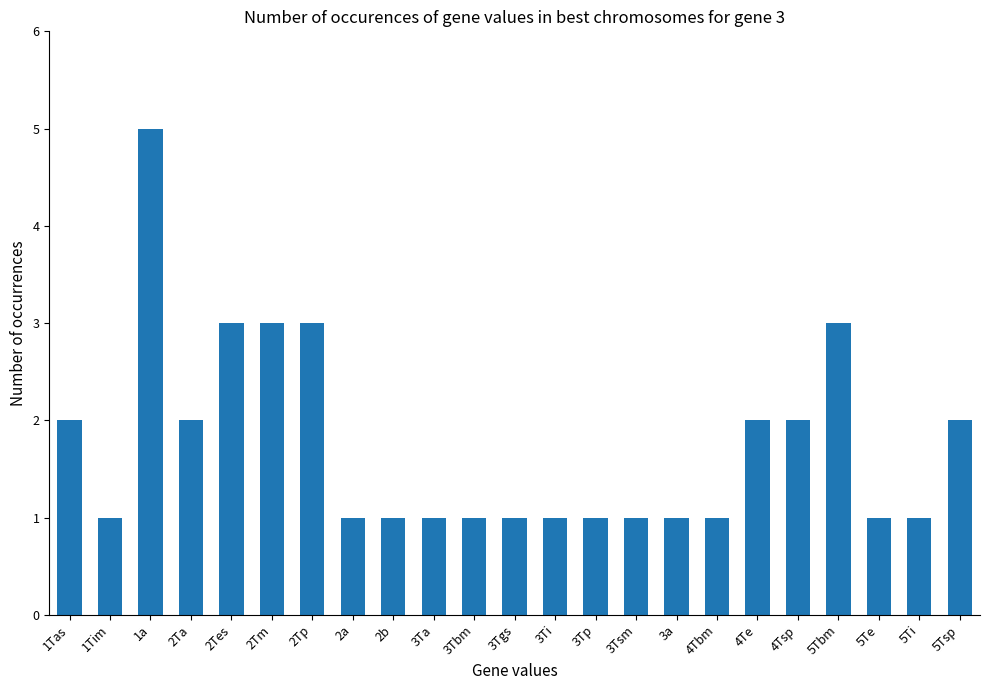

Reading left to right, what are all the values shown in this chart?

1Tas=2	1Tim=1	1a=5	2Ta=2	2Tes=3	2Tm=3	2Tp=3	2a=1	2b=1	3Ta=1	3Tbm=1	3Tgs=1	3Ti=1	3Tp=1	3Tsm=1	3a=1	4Tbm=1	4Te=2	4Tsp=2	5Tbm=3	5Te=1	5Ti=1	5Tsp=2